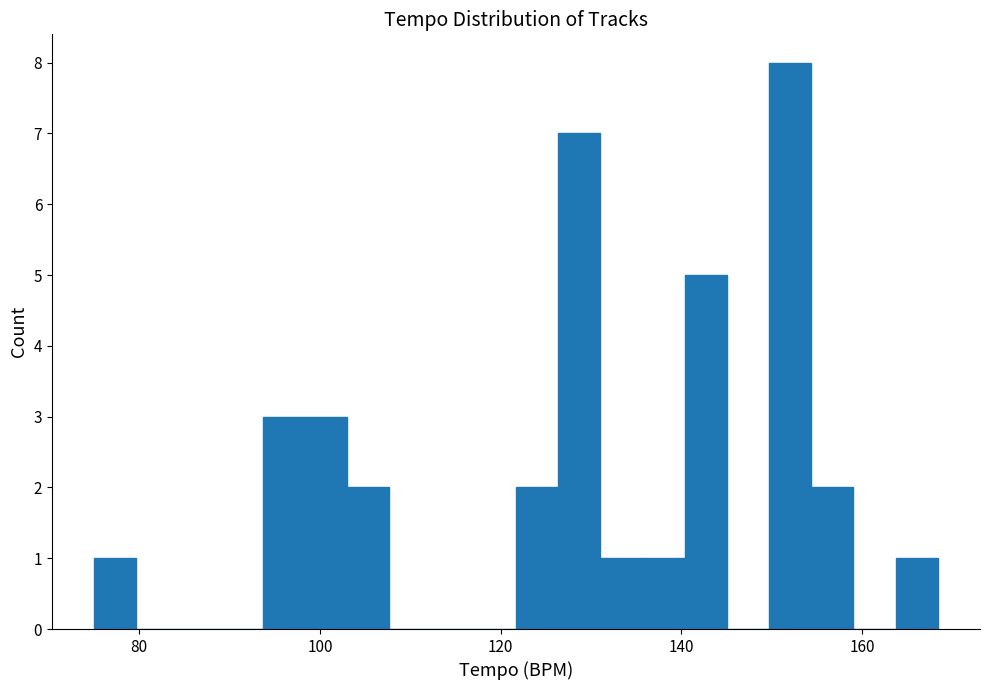

Read against the x-axis, roughly where is the centre of the tallest bar?

152